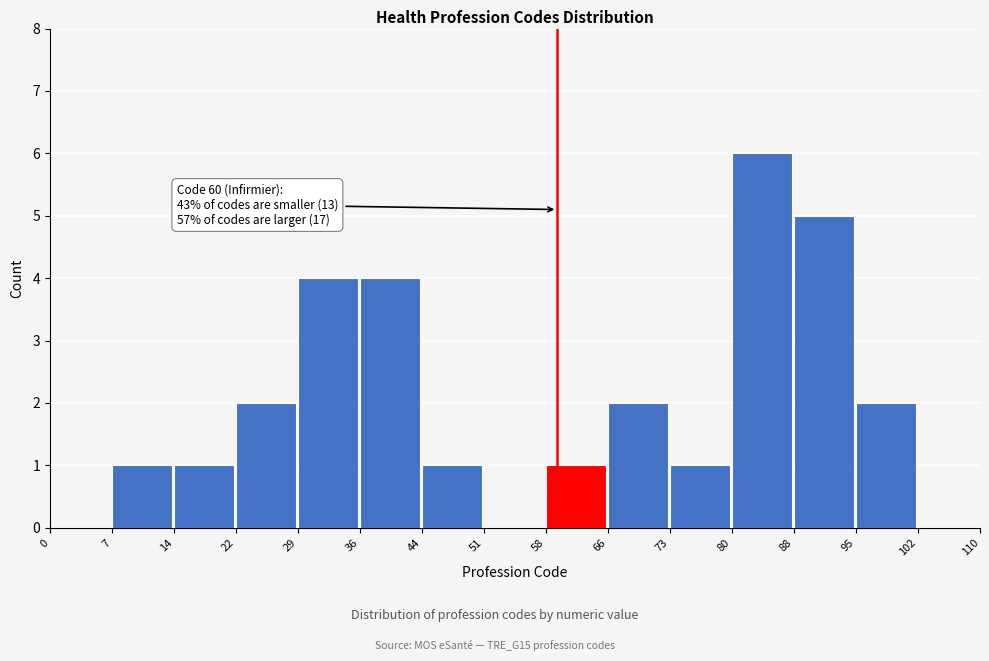

Over which range of the x-axis is the bar tallest?

80 to 88